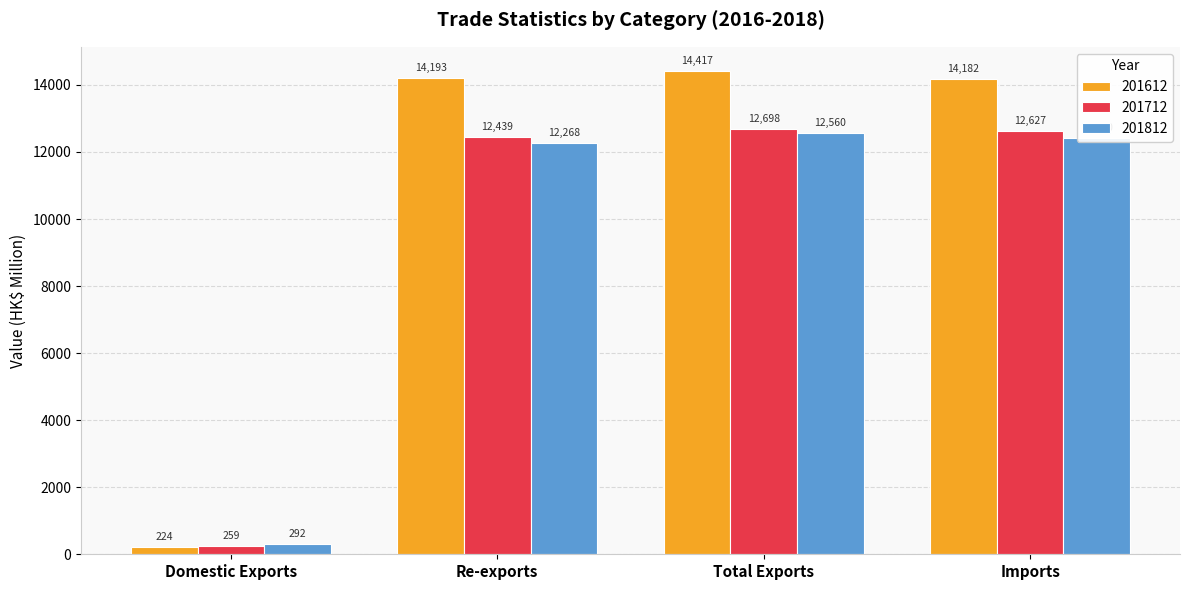

Which series has the widest spread of values?

201612